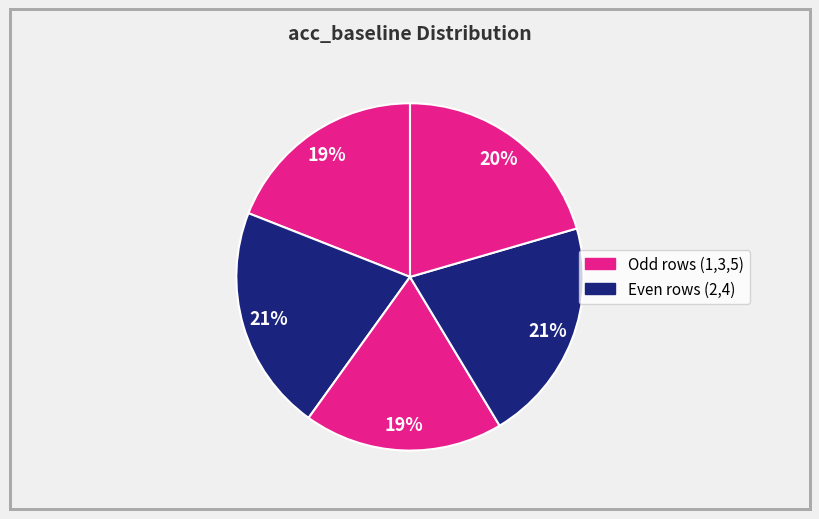

How many segments does this pie chart have?

5